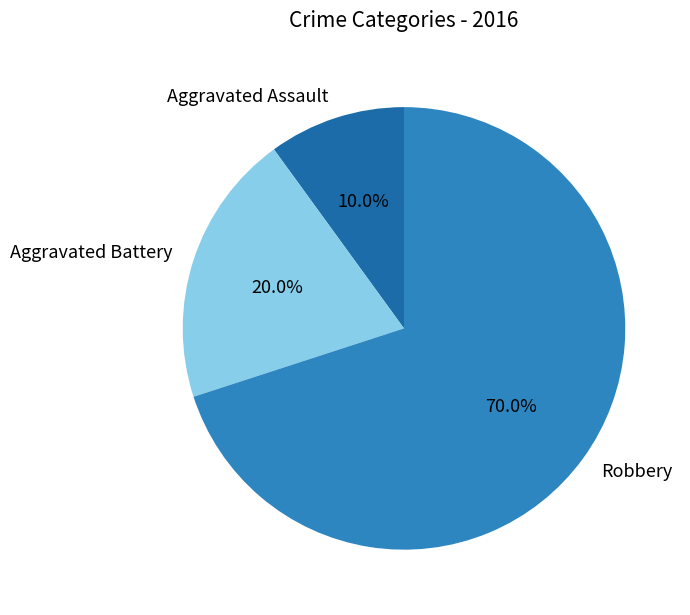

Rank the categories by value from lowest to highest.

Aggravated Assault, Aggravated Battery, Robbery